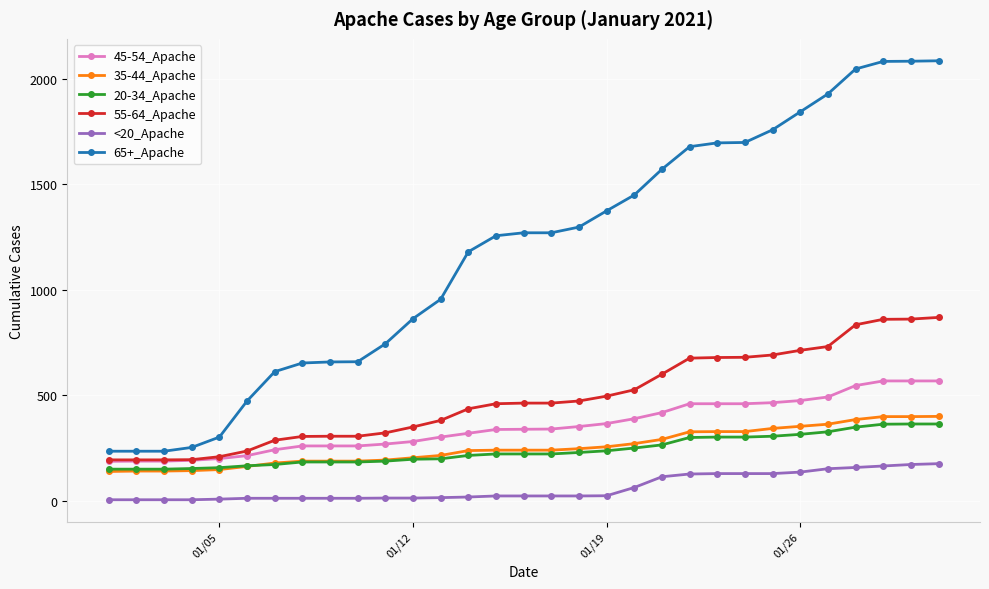

Which series has the largest total across all categories?

65+_Apache